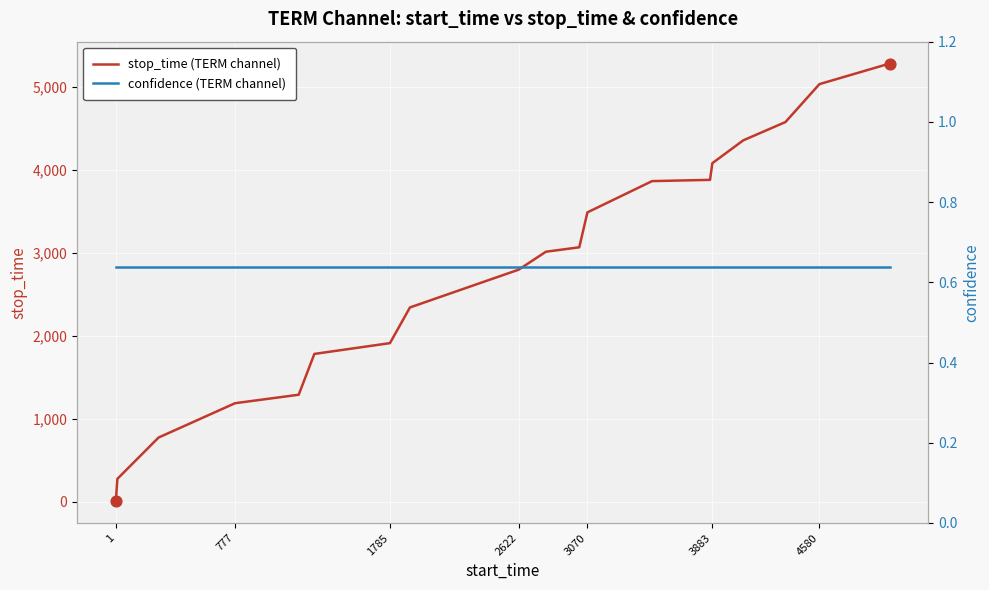

At how many categories does at least one series exceed 4410?

3